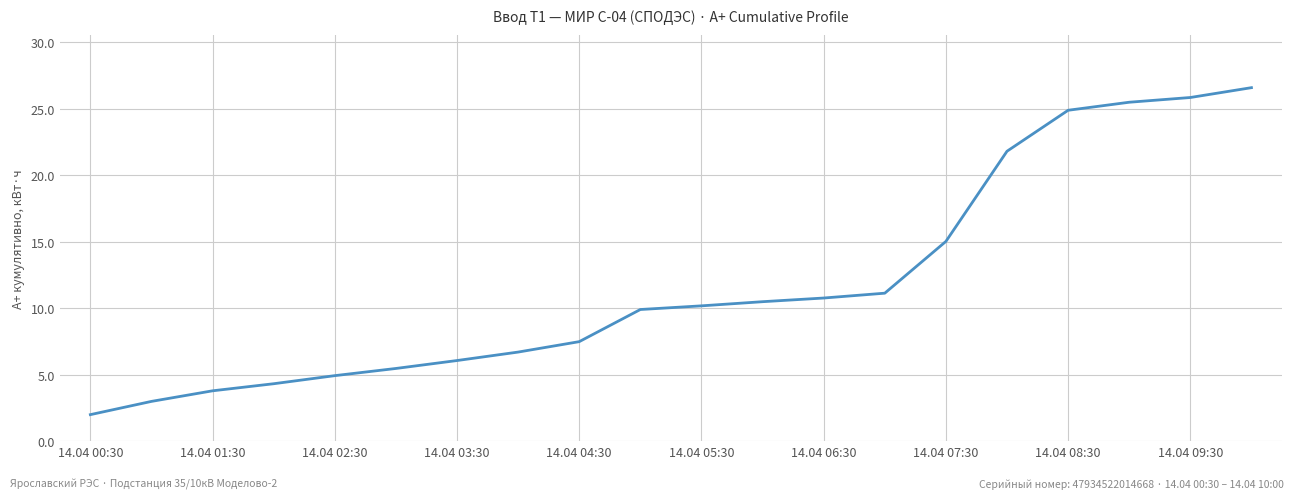

Does the chart have visible grid lines?

Yes